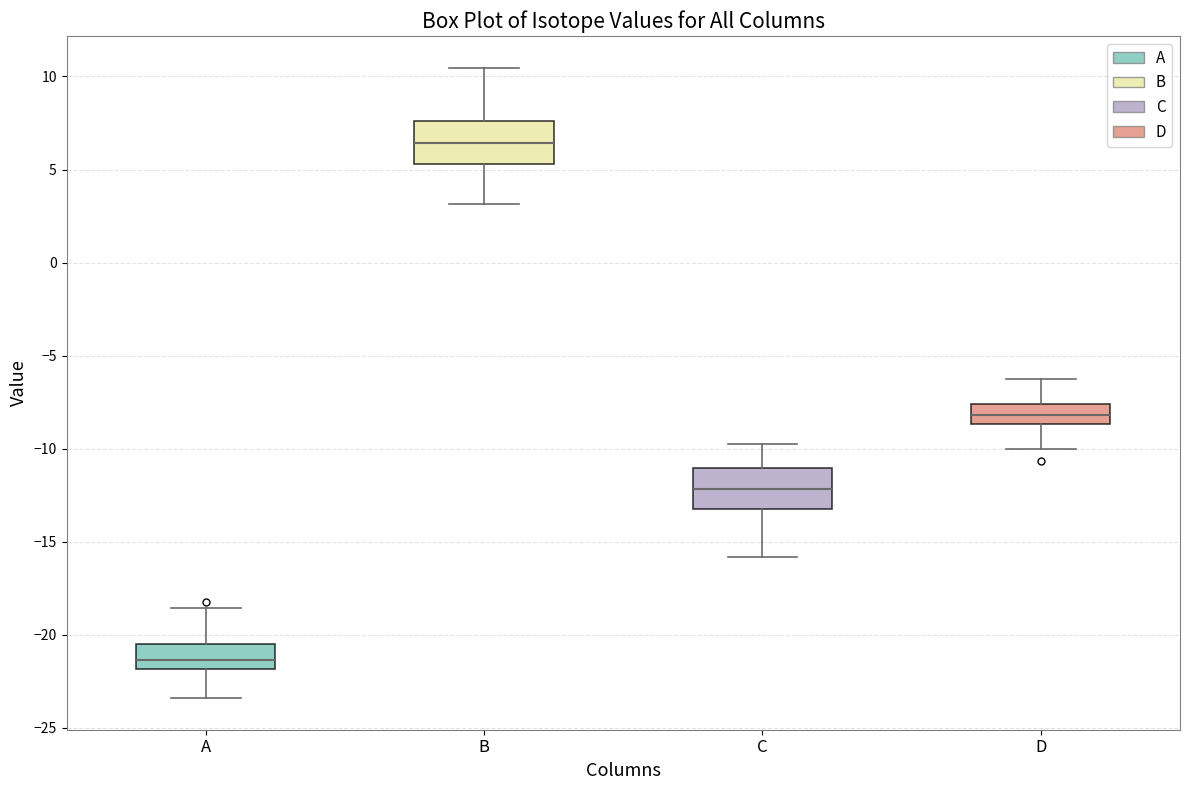

Reading left to right, read every box against the y-axis: the position of its median line, the range the box covers, and the ends of its whiskers. The values are not printed on the chart, so give them approximately, as read against the axis.

A: median -21.5, box -22.0 to -20.5, whiskers -23.5 to -18.5
B: median 6.5, box 5.5 to 7.5, whiskers 3.0 to 10.5
C: median -12.0, box -13.0 to -11.0, whiskers -16.0 to -10.0
D: median -8.0, box -8.5 to -7.5, whiskers -10.0 to -6.5